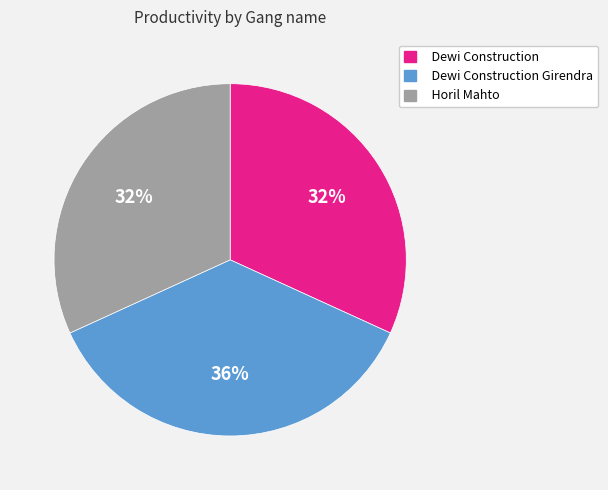

What percentage is the Dewi Construction slice, to the nearest percent?

32%